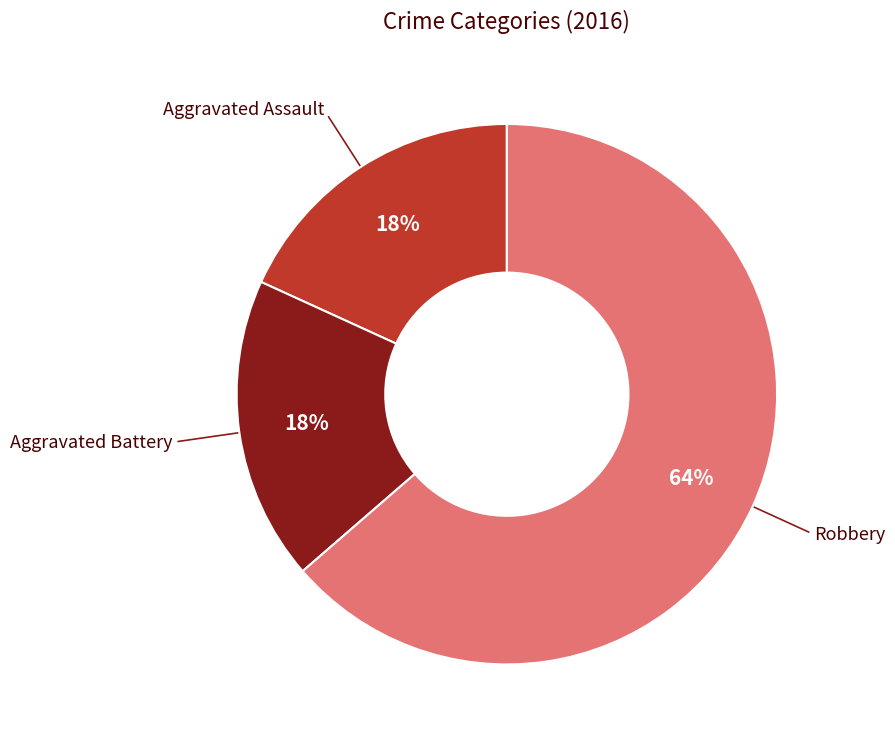

Between Robbery and Aggravated Assault, which is larger?

Robbery